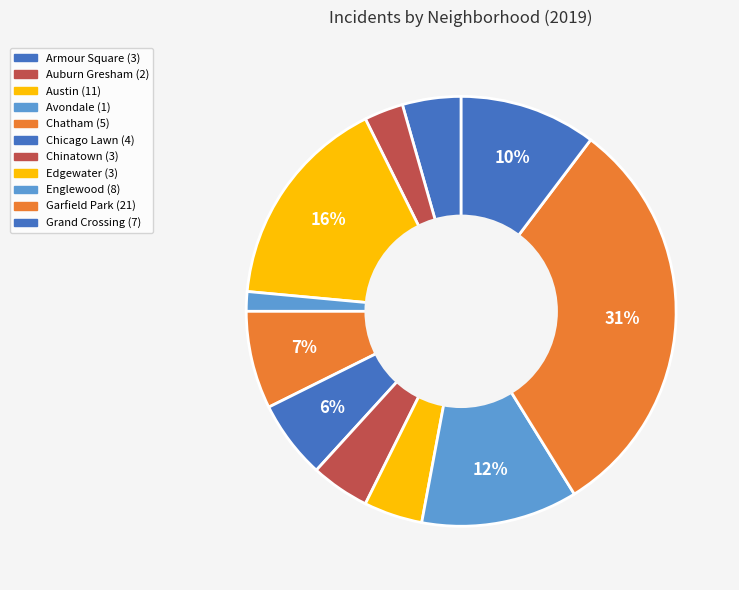

What is the largest slice in the pie chart?

Garfield Park